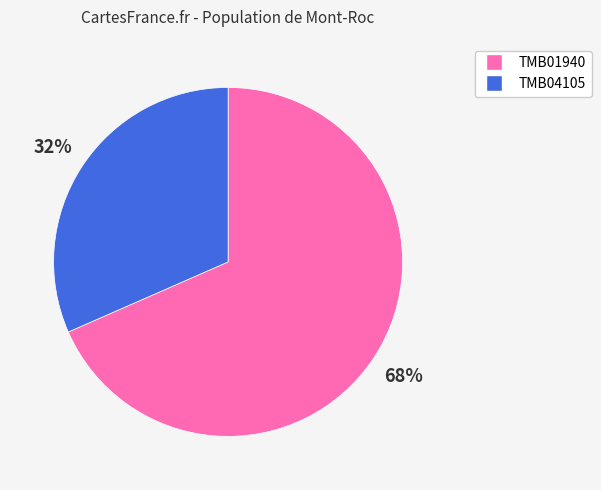

How many slices are in this pie chart?

2